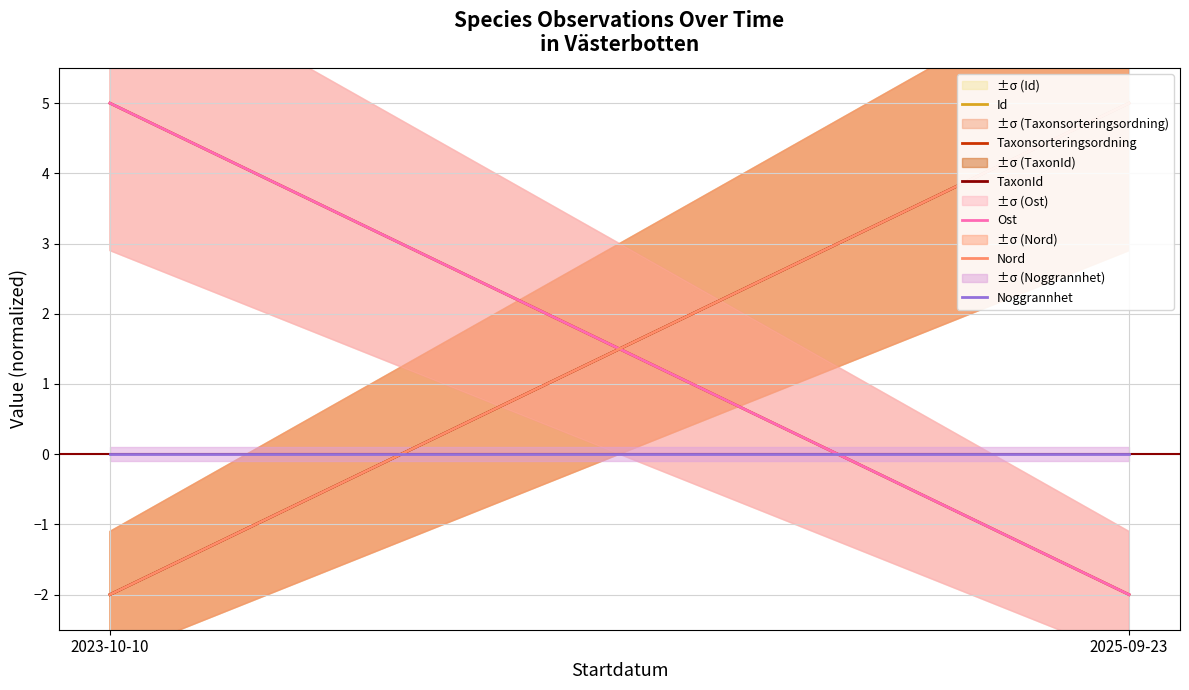

What position from the left is 2023-10-10?

1